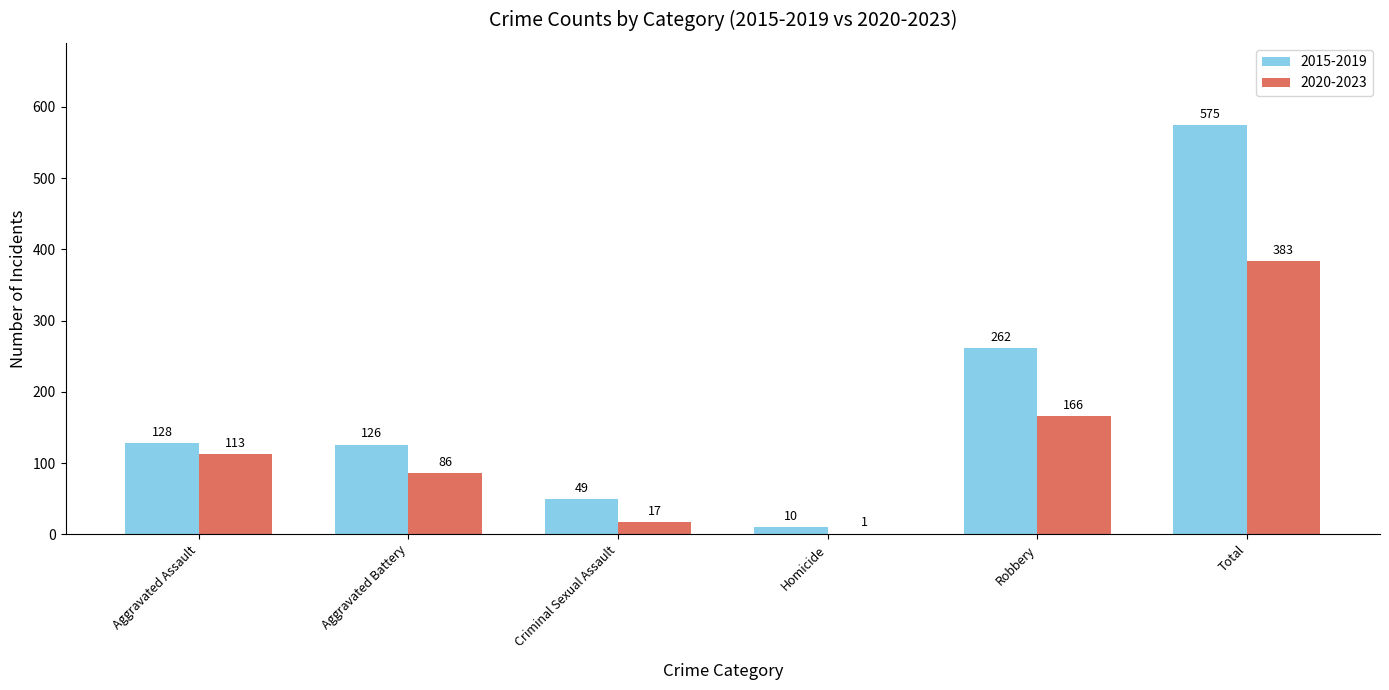

Between Homicide and Robbery, which series saw the biggest shift?

2015-2019